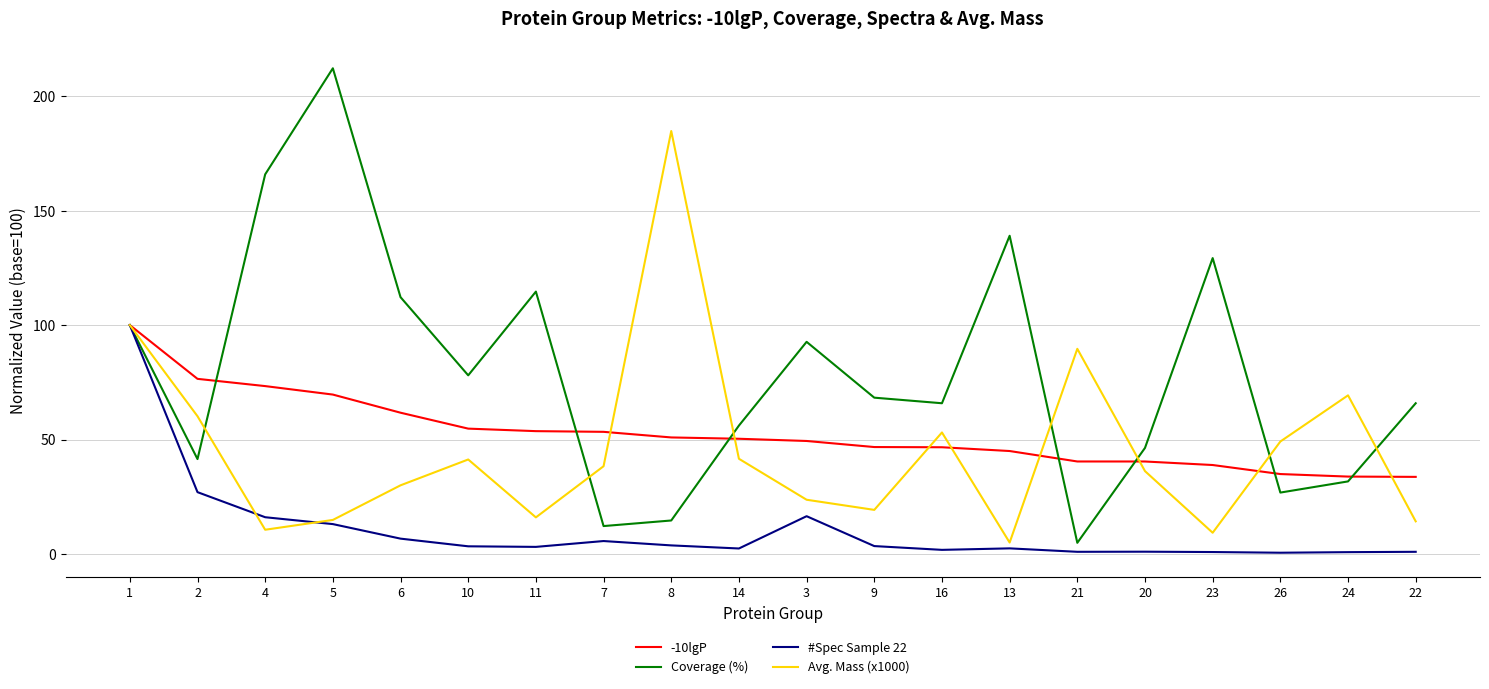

How many lines are shown in the chart?

4